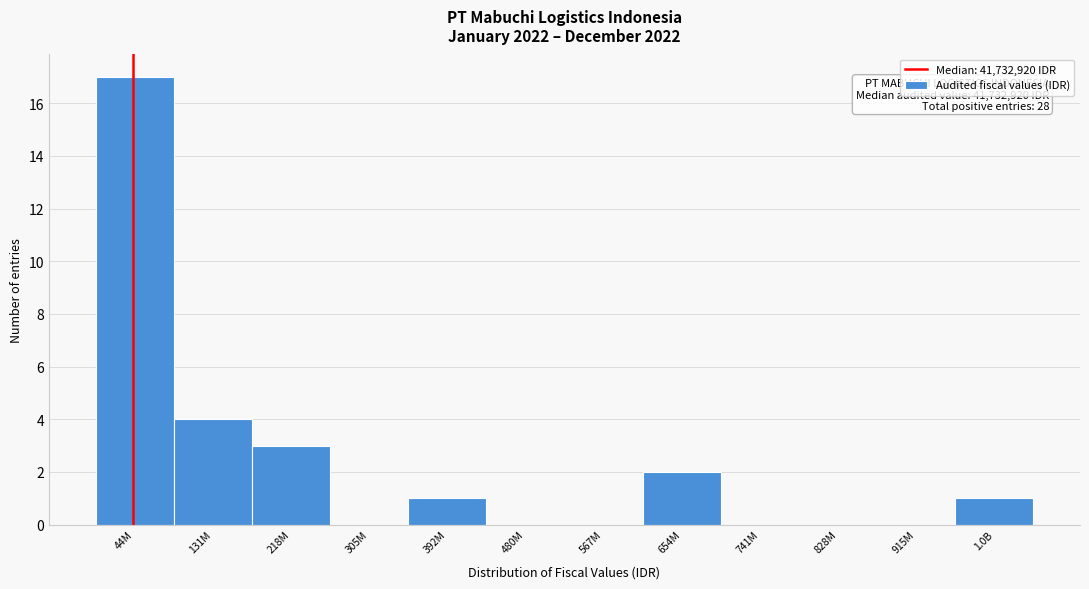

Reading right to left, what are all the values shown in this chart?

1.0B=1	915M=0	828M=0	741M=0	654M=2	567M=0	480M=0	392M=1	305M=0	218M=3	131M=4	44M=17